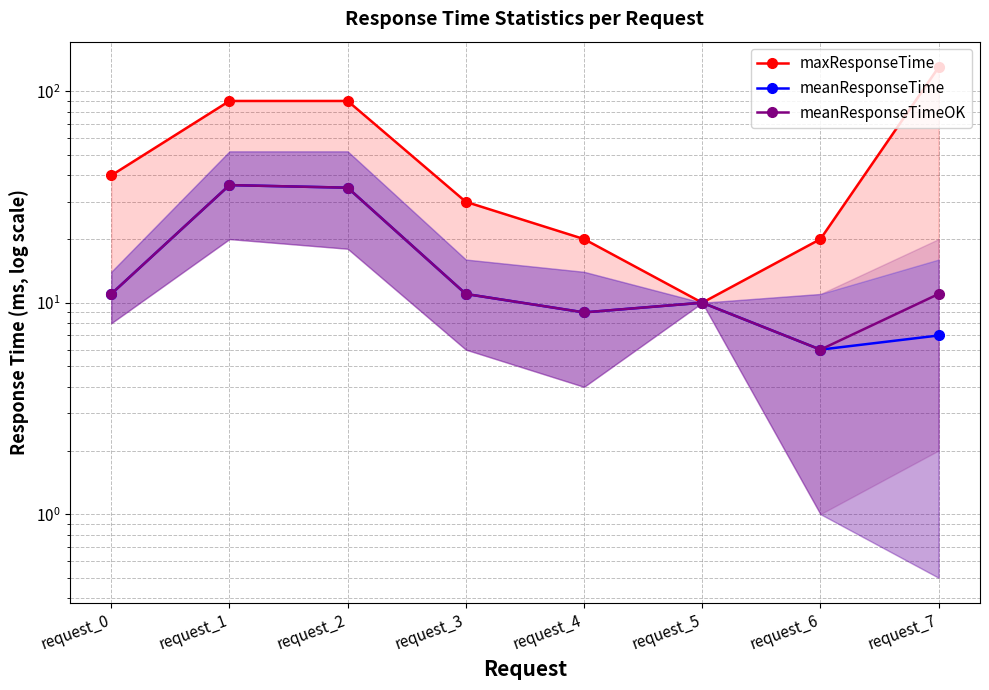

What is the maximum value shown in the chart?

130